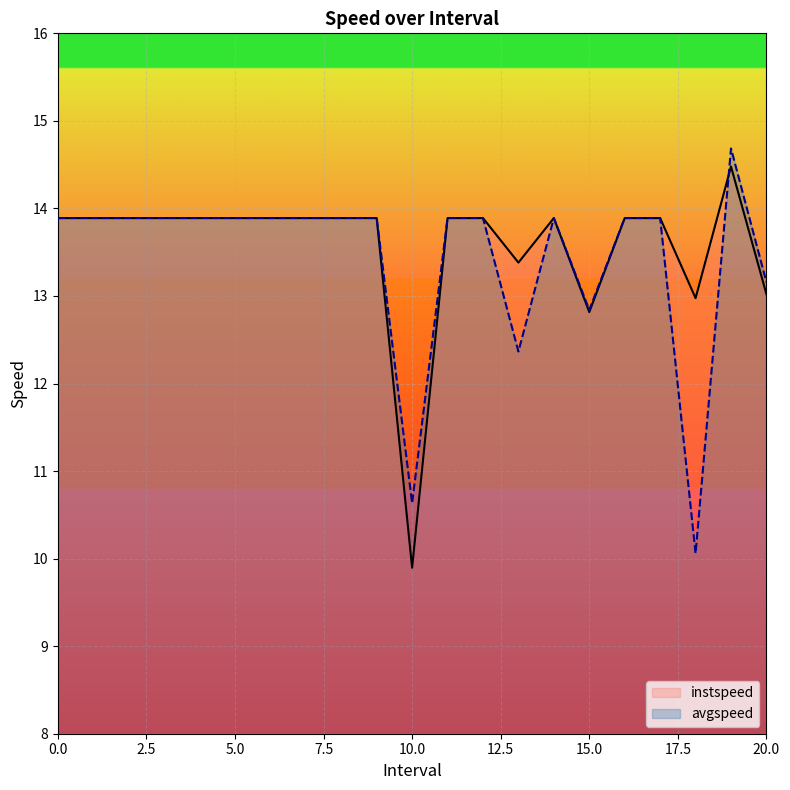

Does the chart display data point markers on the line(s)?

No